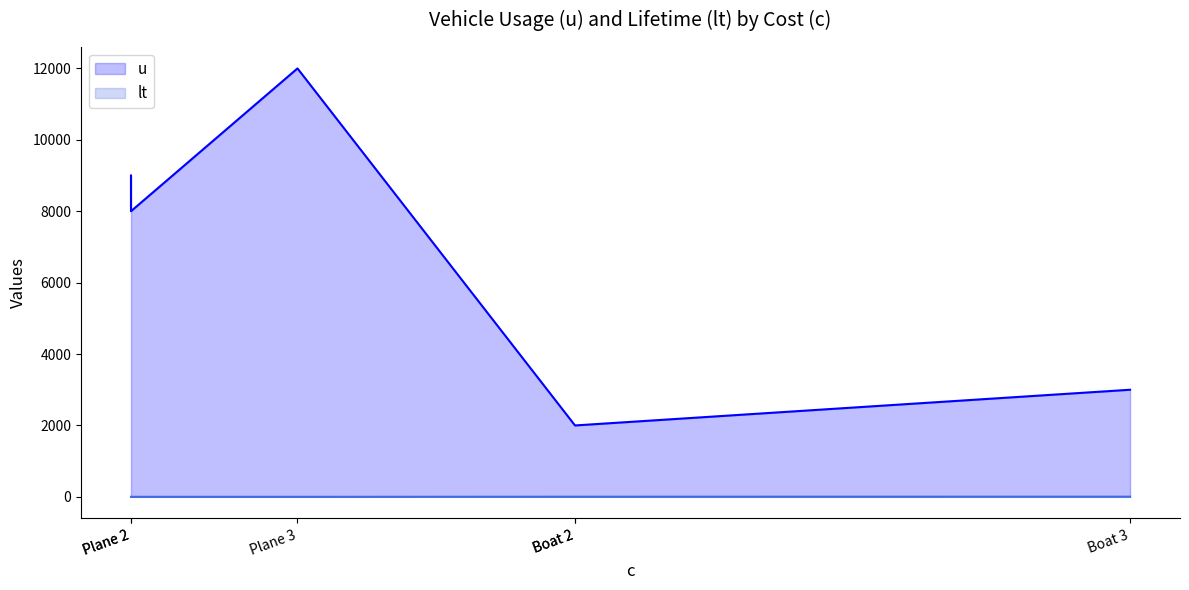

At how many categories does at least one series exceed 6615?

3